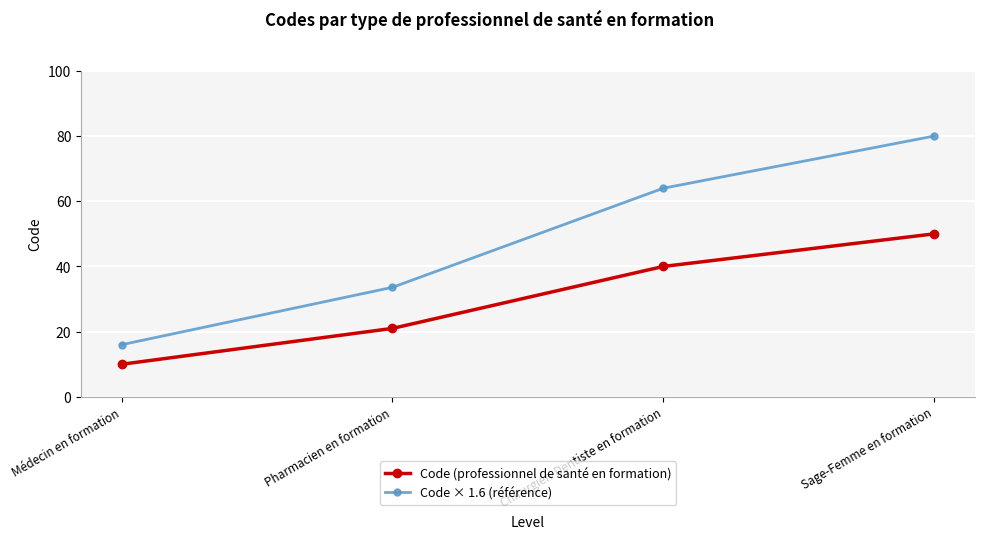

At how many categories does at least one series exceed 46?

2